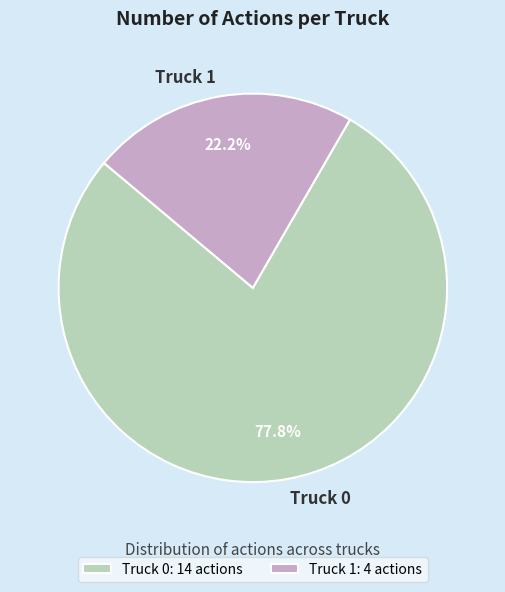

Rank the categories by value from lowest to highest.

Truck 1, Truck 0